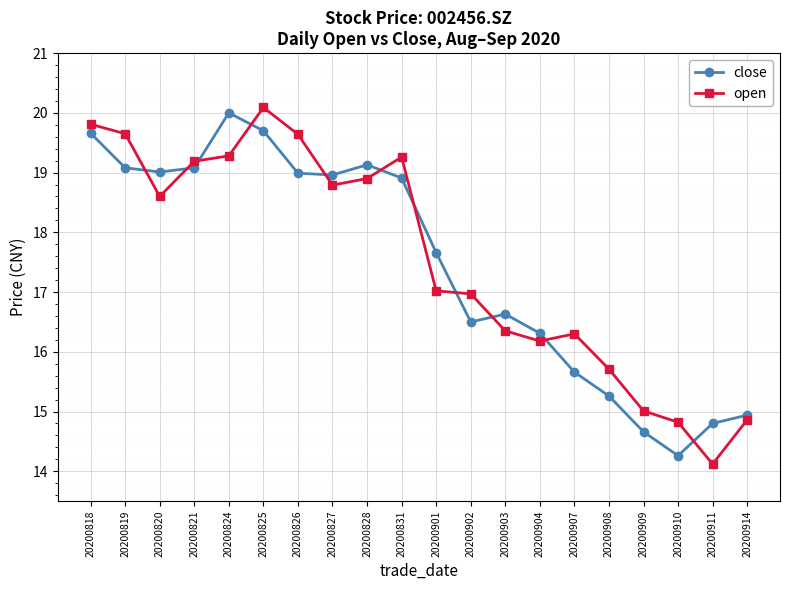

What is the difference between the maximum and minimum values in the open series?

6.0